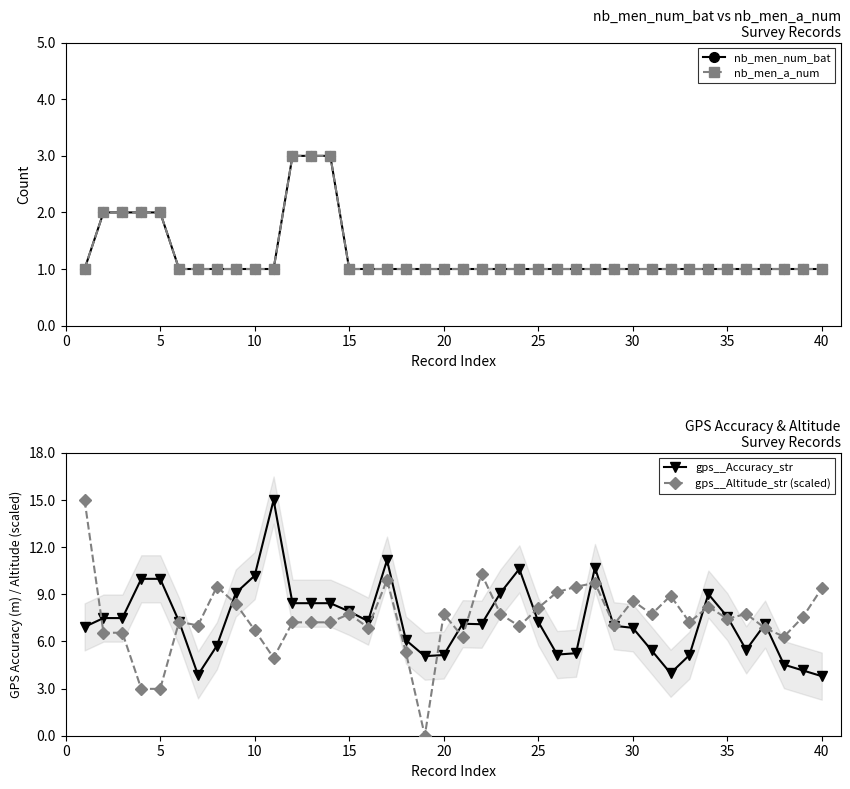

True or false: gps__Accuracy_str has more than 0 interior local peaks.

True